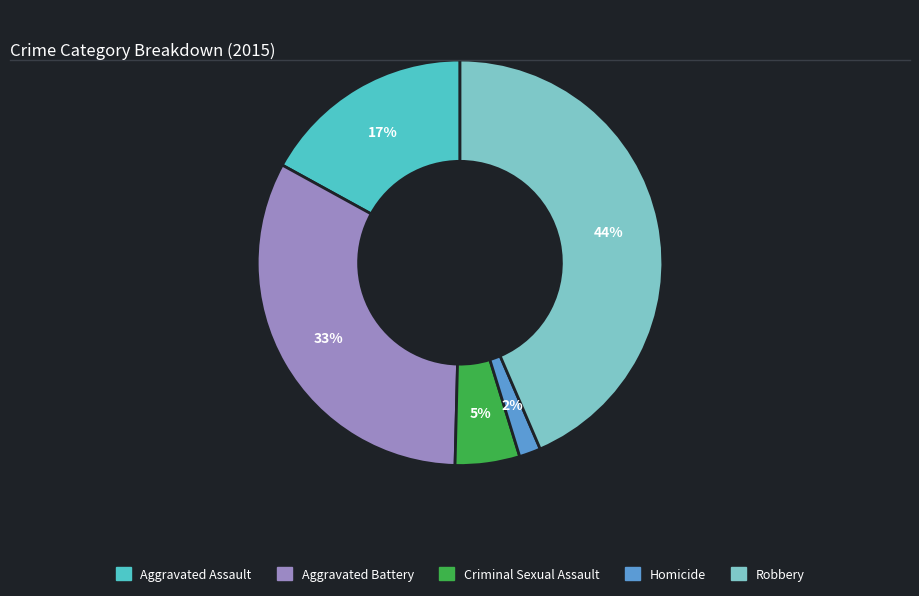

Is it true that Criminal Sexual Assault is 5% of the pie?

True